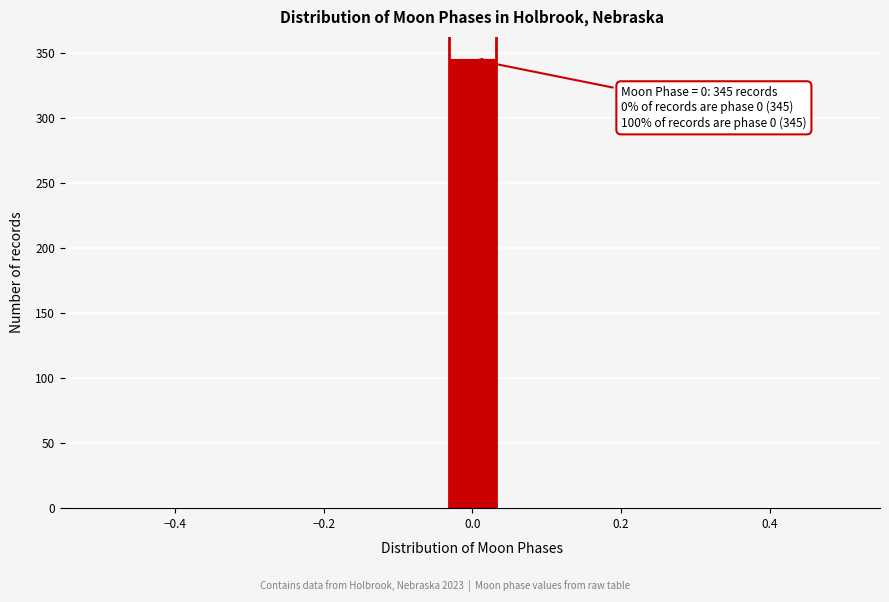

Read against the x-axis, roughly where is the centre of the tallest bar?

0.00